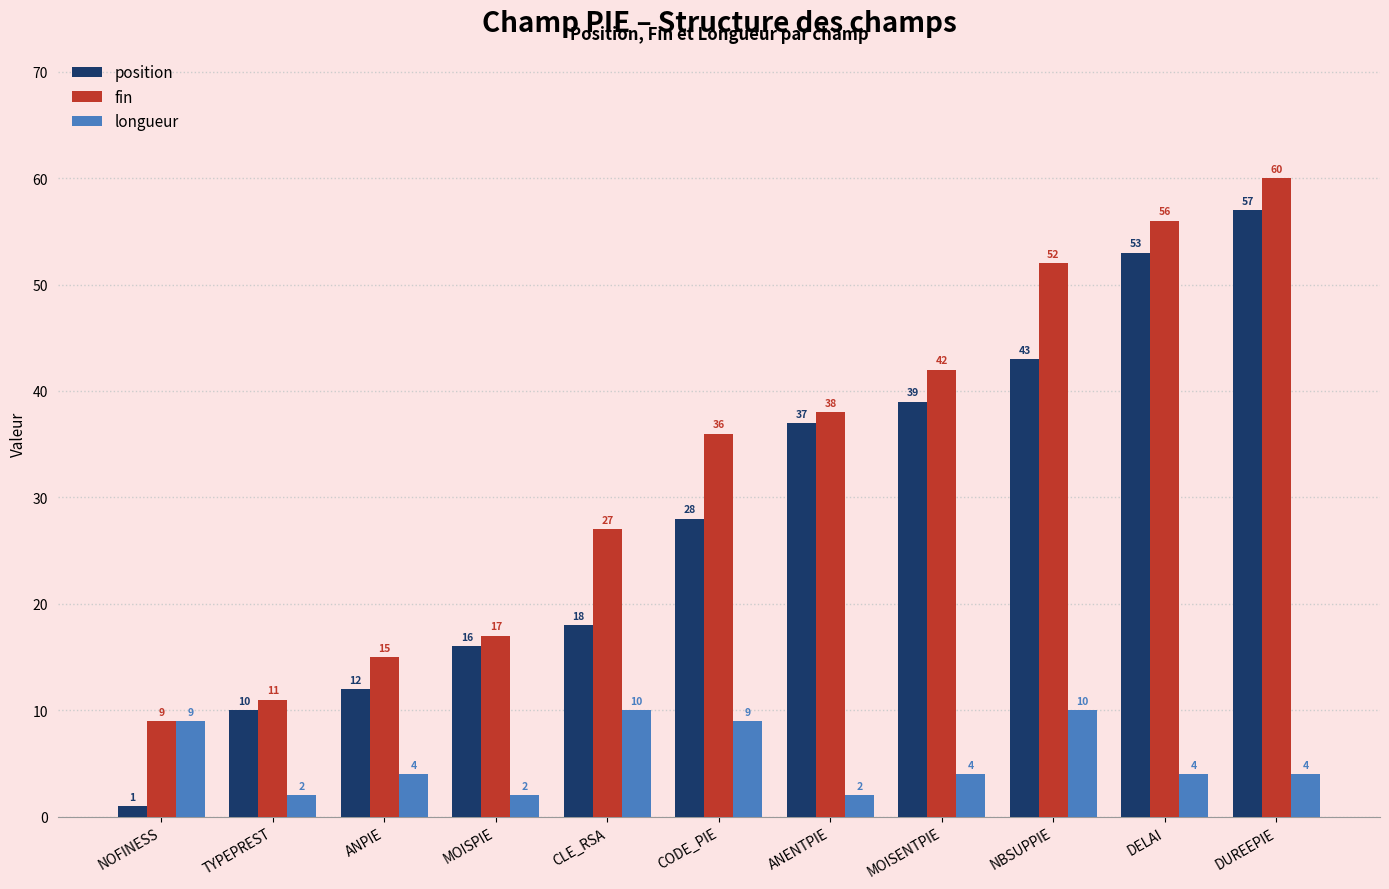

What is the average value of the fin series?

33